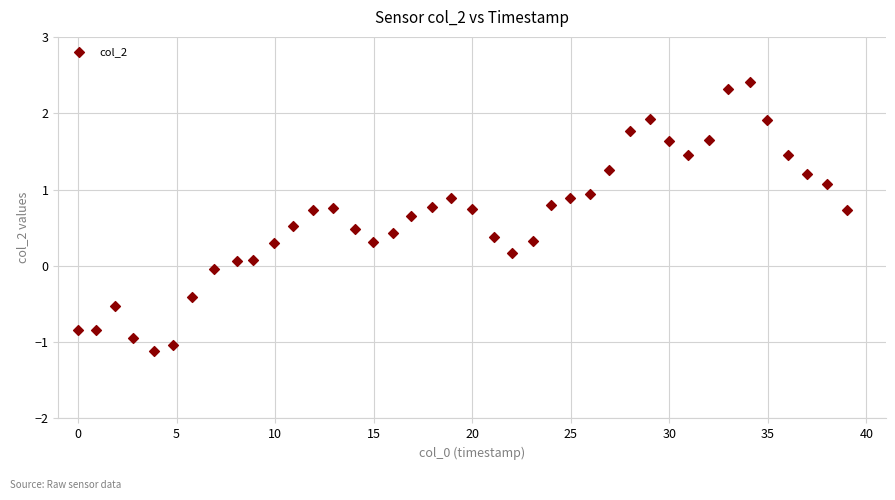

What is the range of X values (max minus min)?

39.0